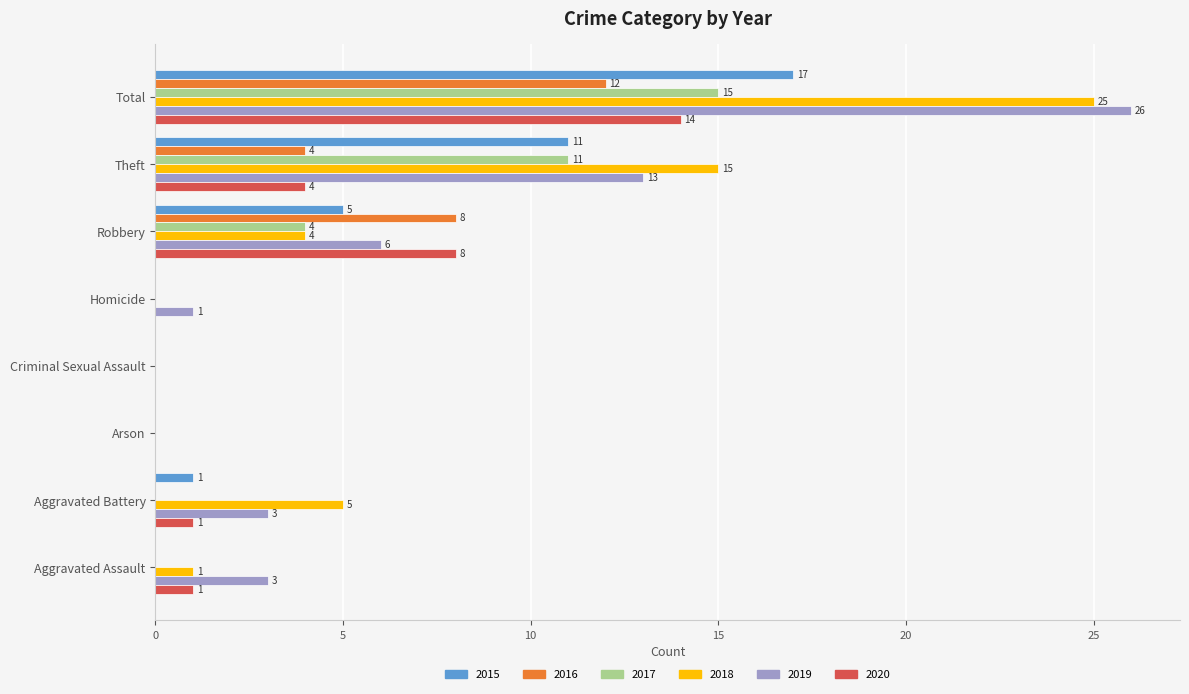

How many distinct data groups are displayed?

6